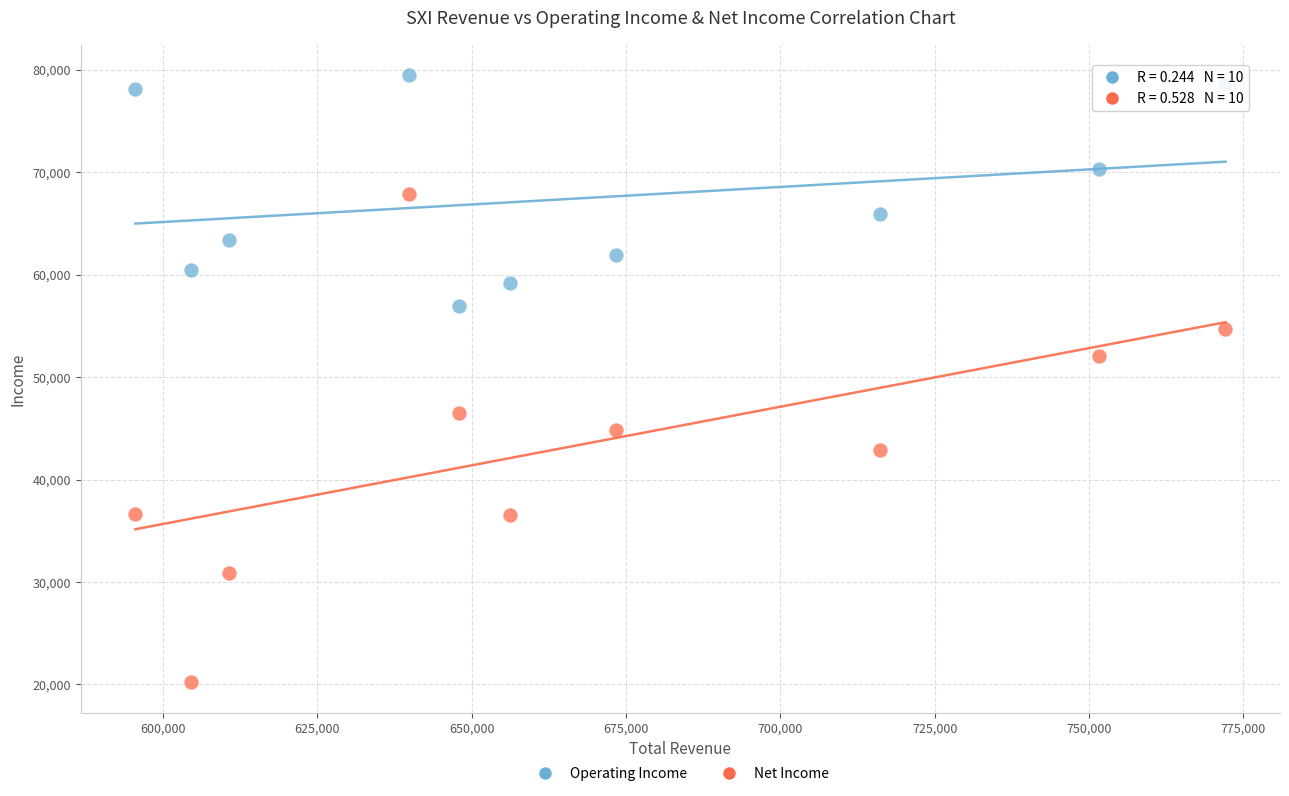

Which series has the widest spread of Y values?

Net Income